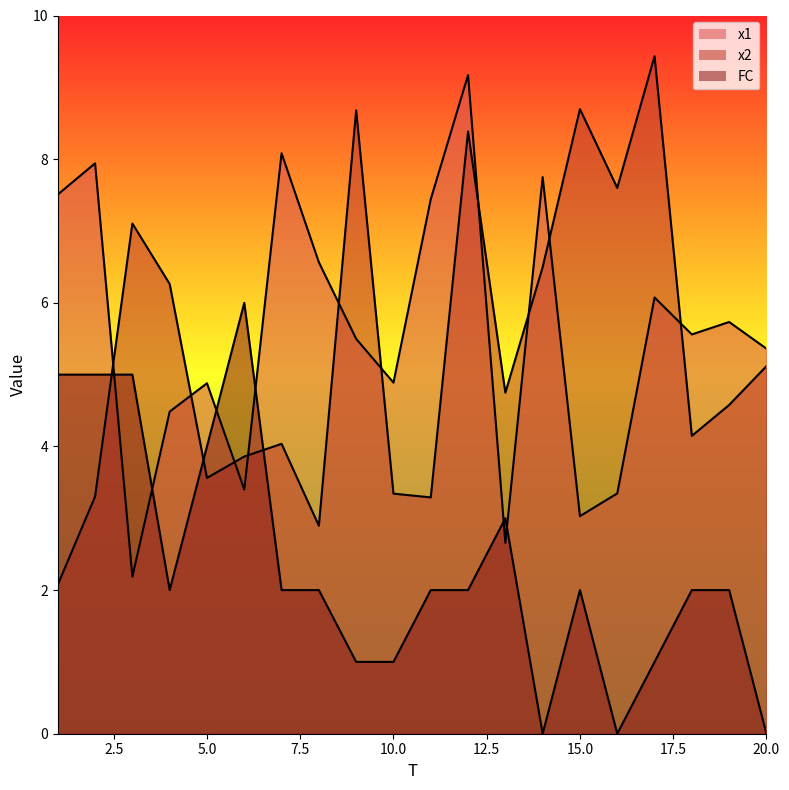

At which label does FC reach its minimum?

14